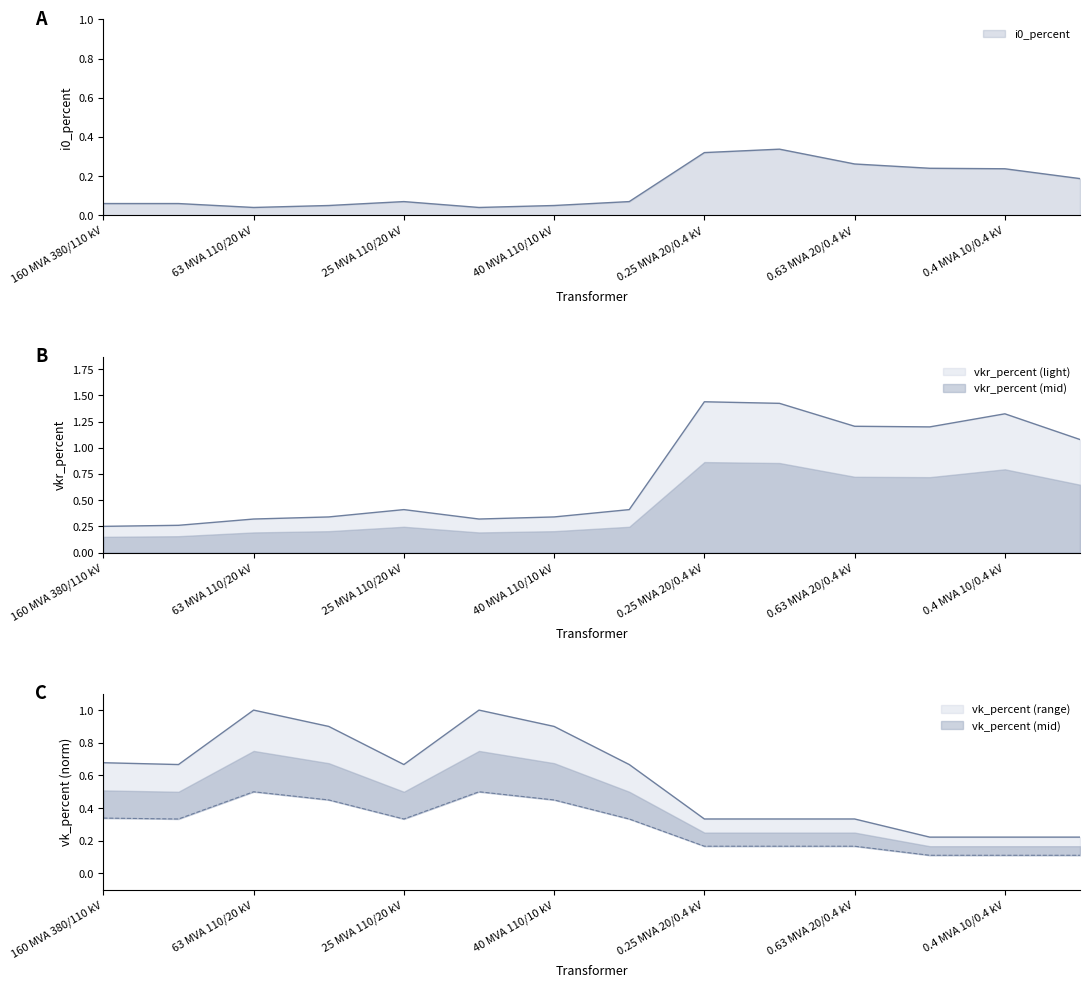

The value of i0_percent at 0.25 MVA 10/0.4 kV is 0.2. True or false?

True